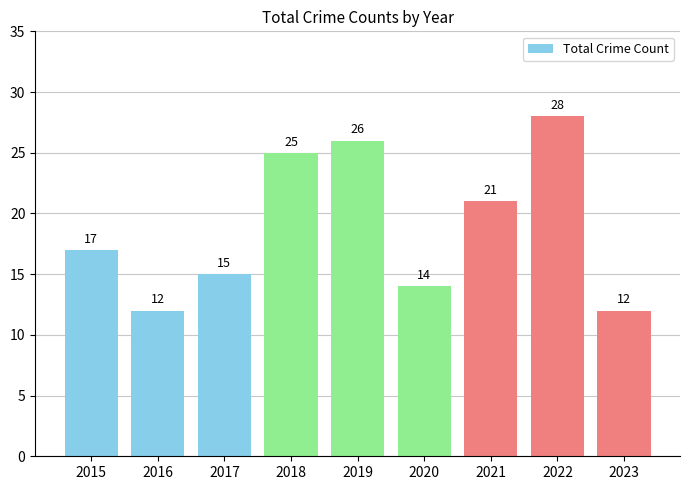

Between 2023 and 2018, which is larger?

2018